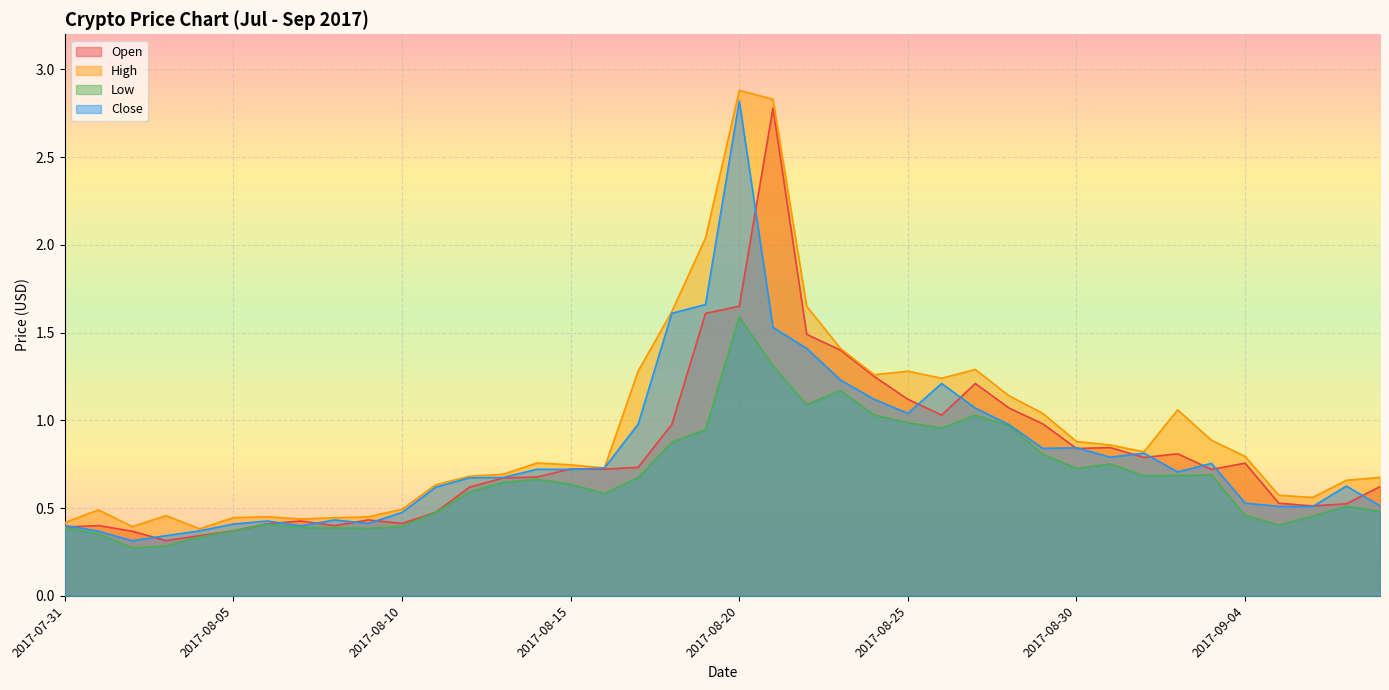

True or false: Open and High cross at least once.

False